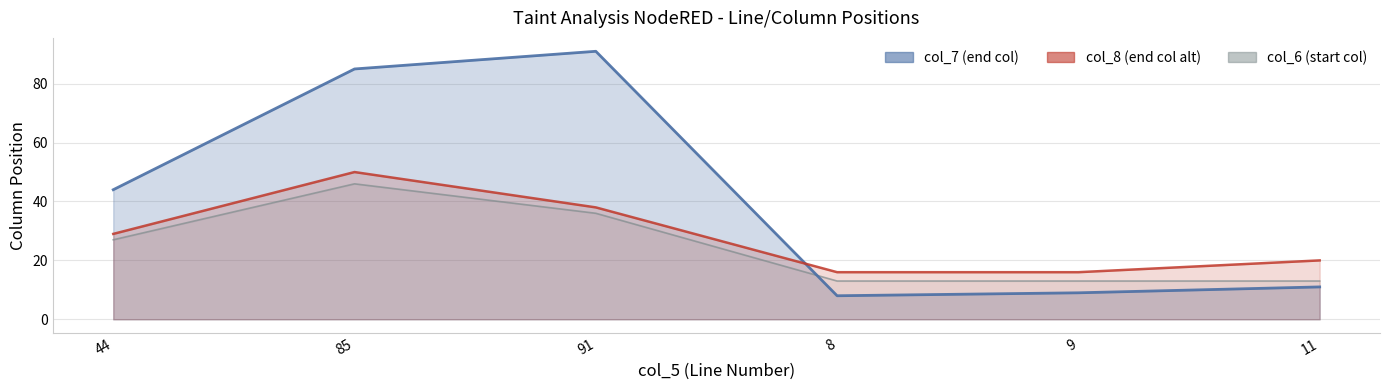

Is it true that col_8 equals 32 at 11?

False